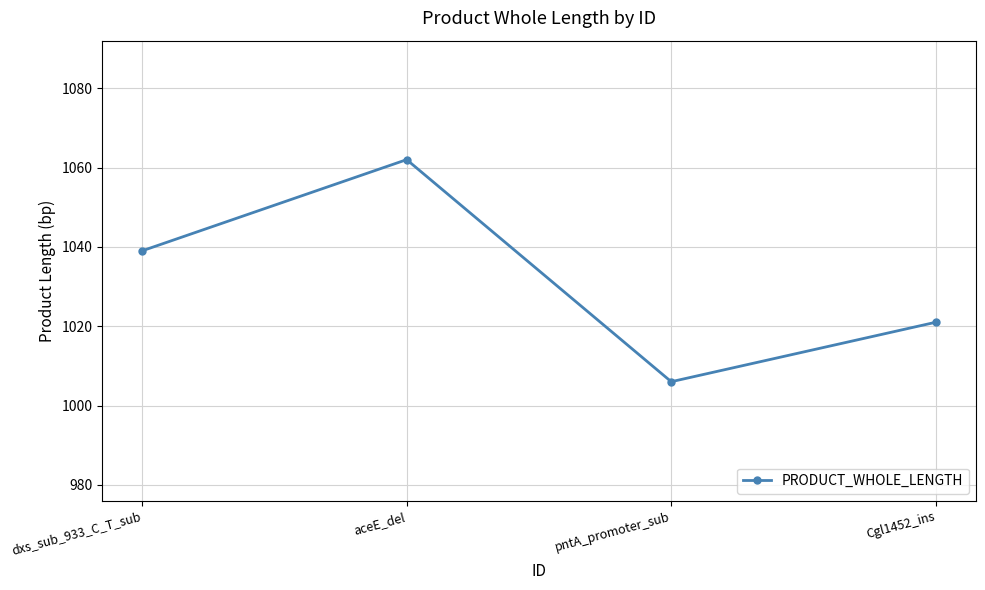

Rank the categories by value from lowest to highest.

pntA_promoter_sub, Cgl1452_ins, dxs_sub_933_C_T_sub, aceE_del